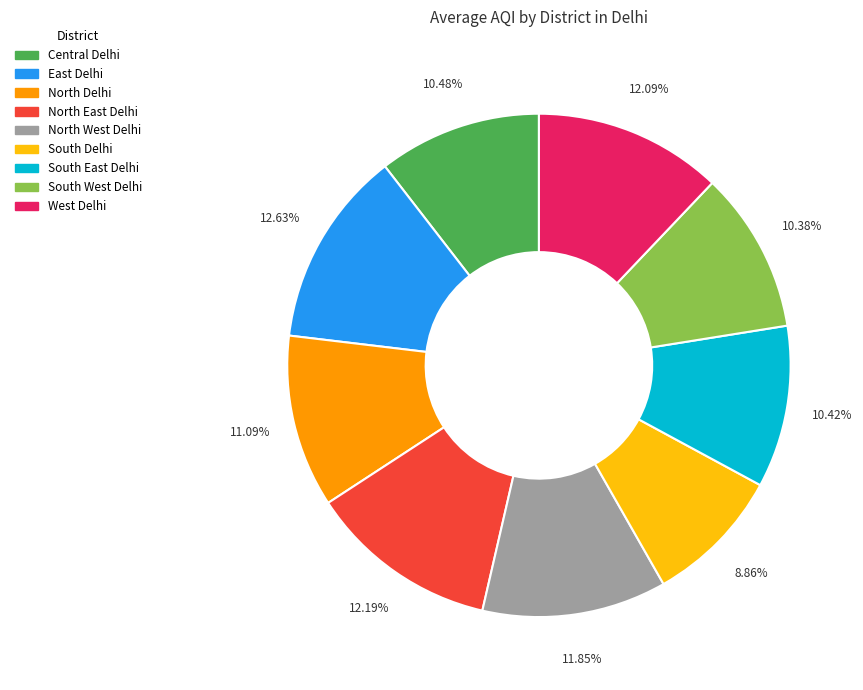

Is it true that North West Delhi is 23% of the pie?

False